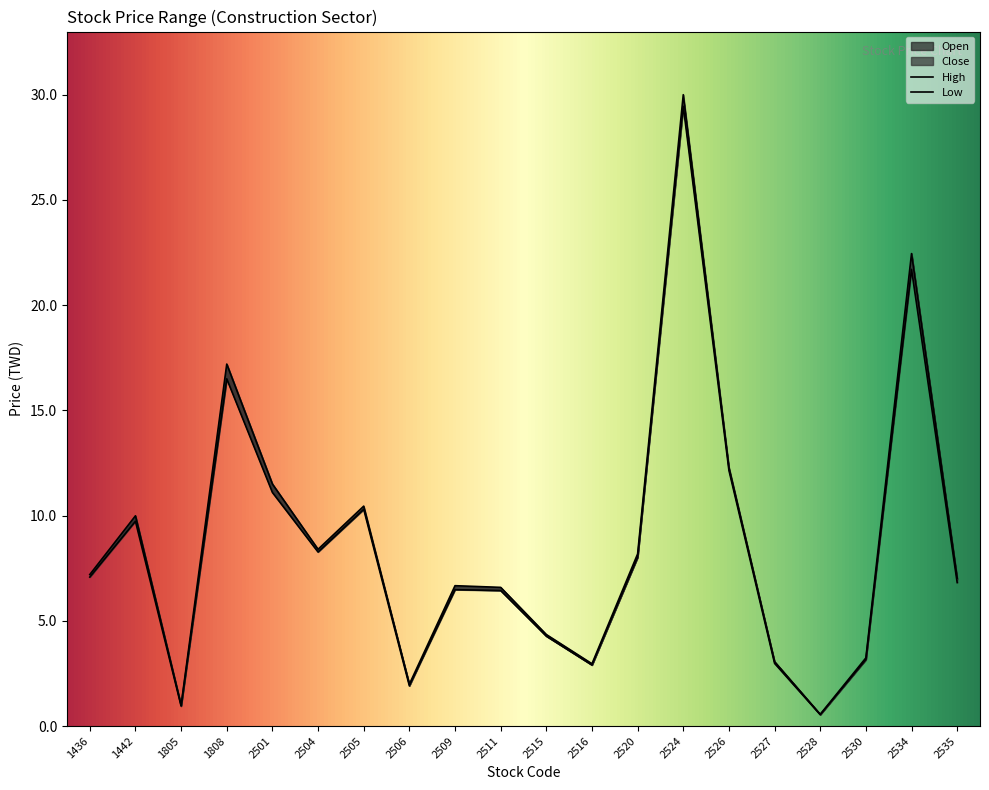

What is the value of the Open point at the 13th from the left?

8.0